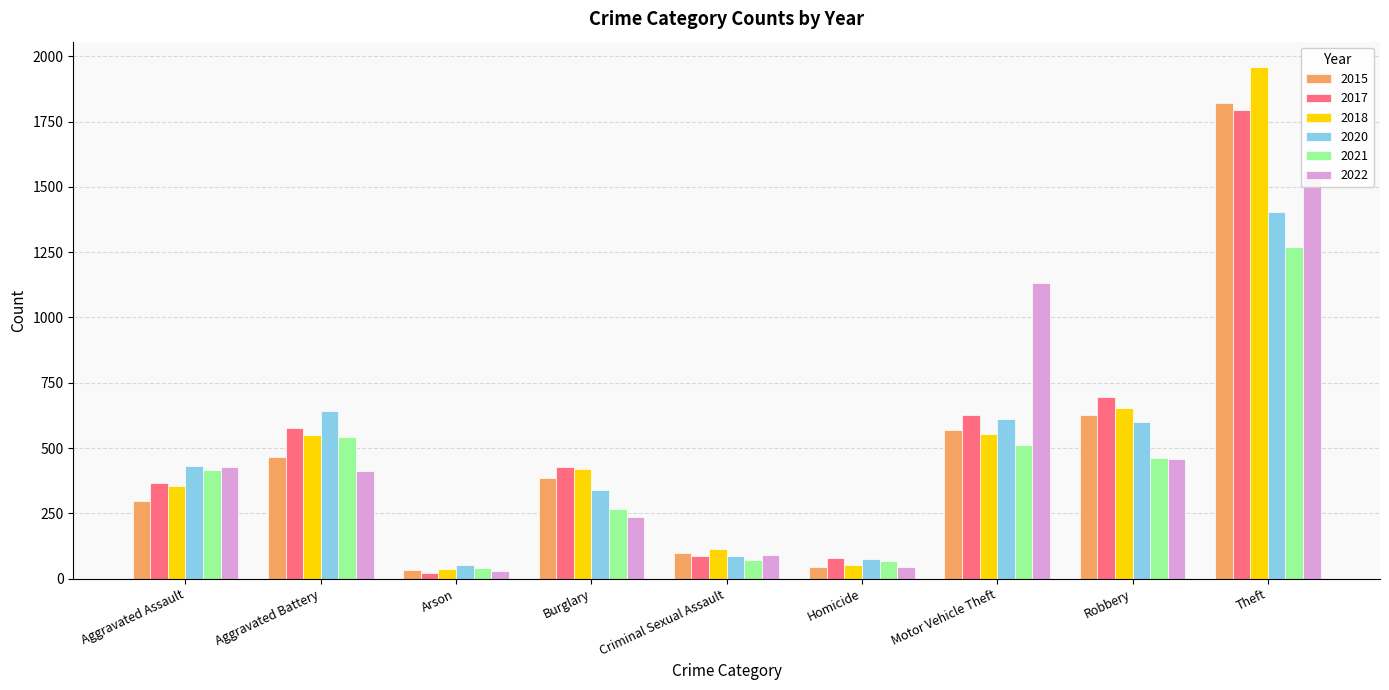

The value of 2020 at Aggravated Battery is 956. True or false?

False